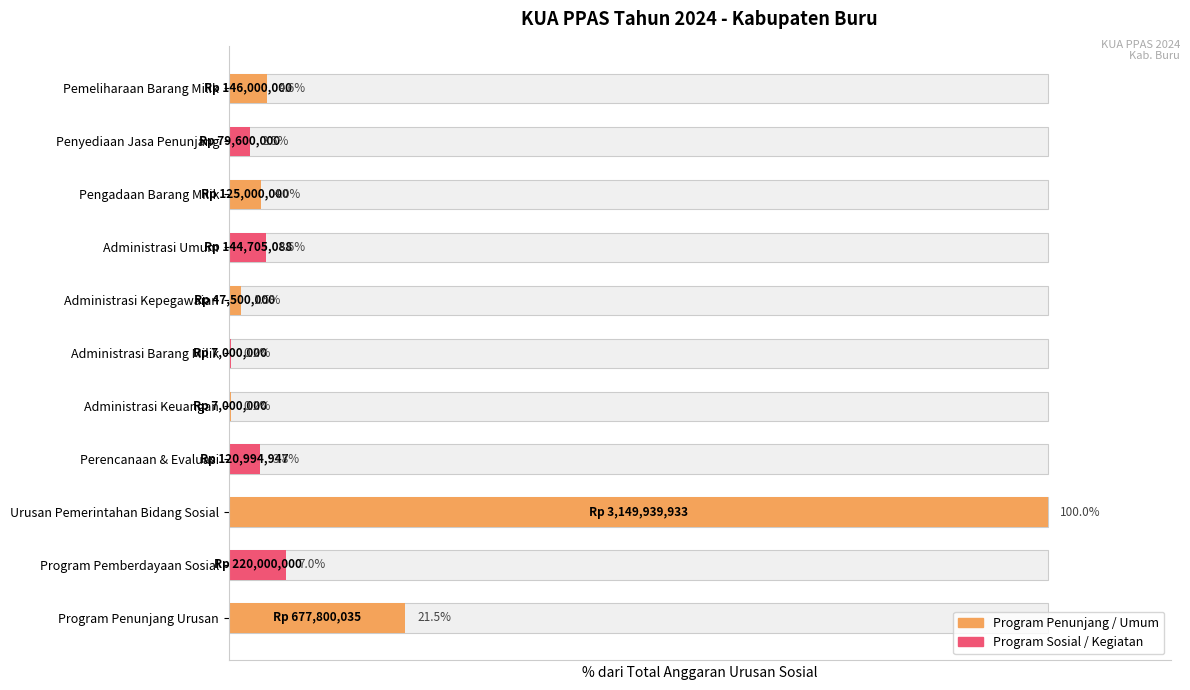

List the labels in order of value, smallest first.

Administrasi Keuangan, Administrasi Barang Milik, Administrasi Kepegawaian, Penyediaan Jasa Penunjang, Perencanaan & Evaluasi, Pengadaan Barang Milik, Administrasi Umum, Pemeliharaan Barang Milik, Program Pemberdayaan Sosial, Program Penunjang Urusan, Urusan Pemerintahan Bidang Sosial